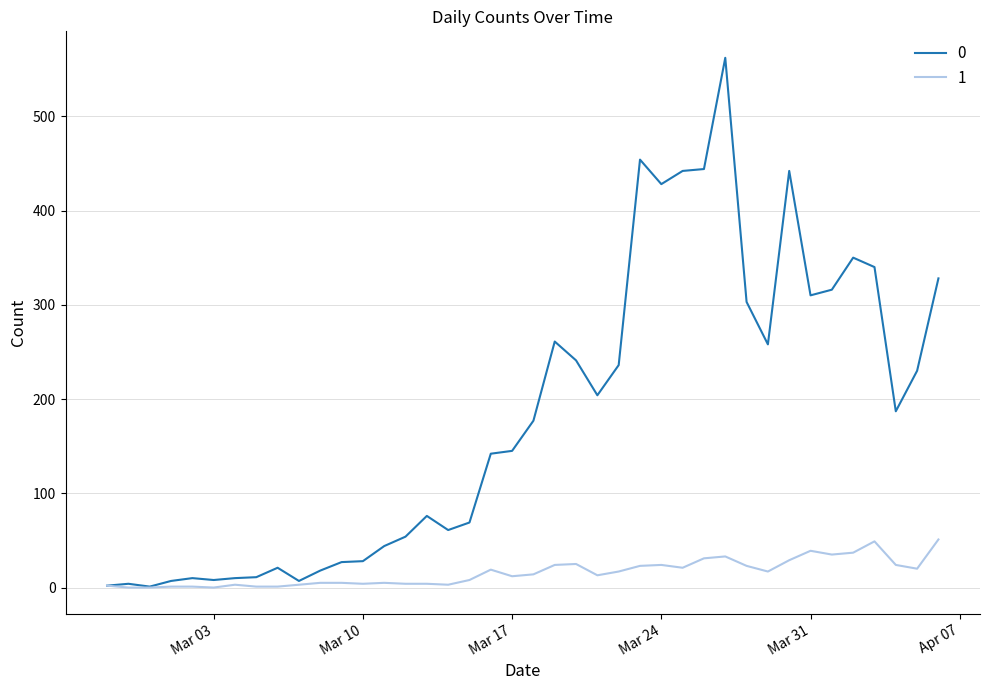

Does the chart have visible grid lines?

Yes